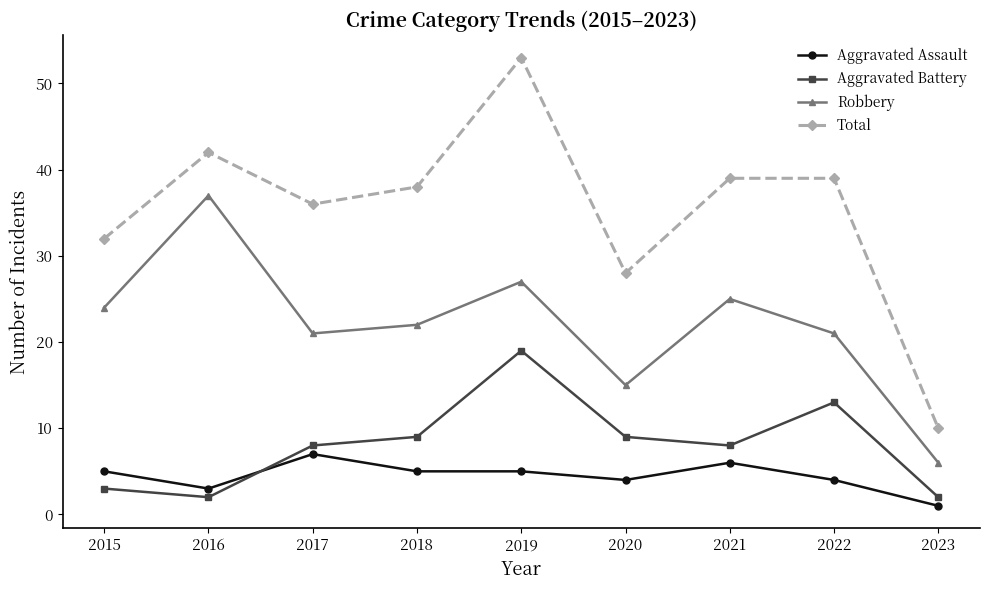

How many series are shown in this chart?

4